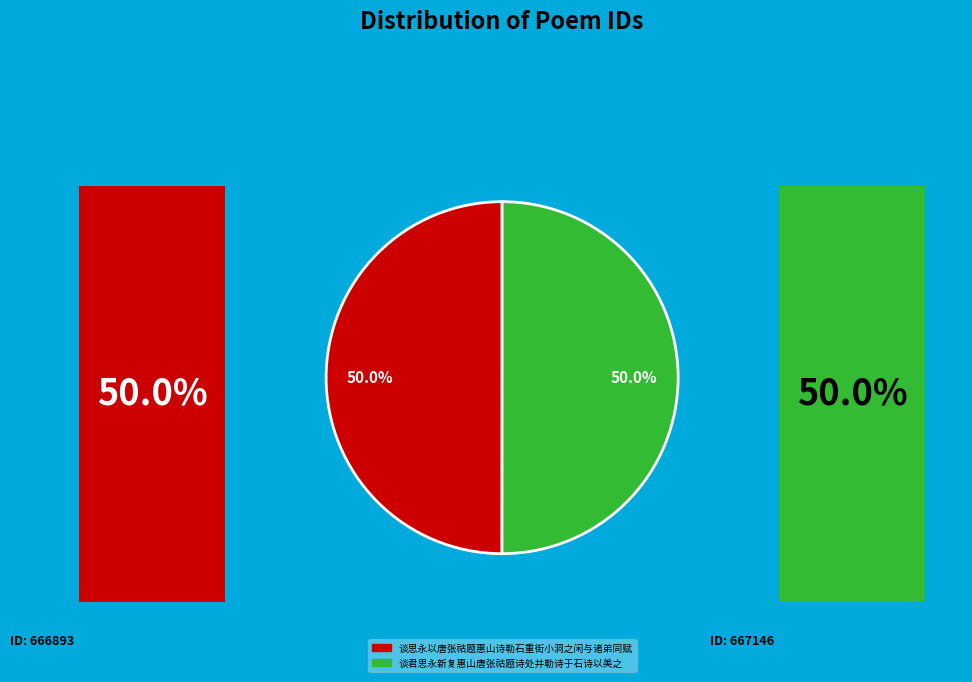

To the nearest percent, what percentage of the pie is 谈君思永新复惠山唐张祜题诗处并勒诗于石诗以美之?

50%